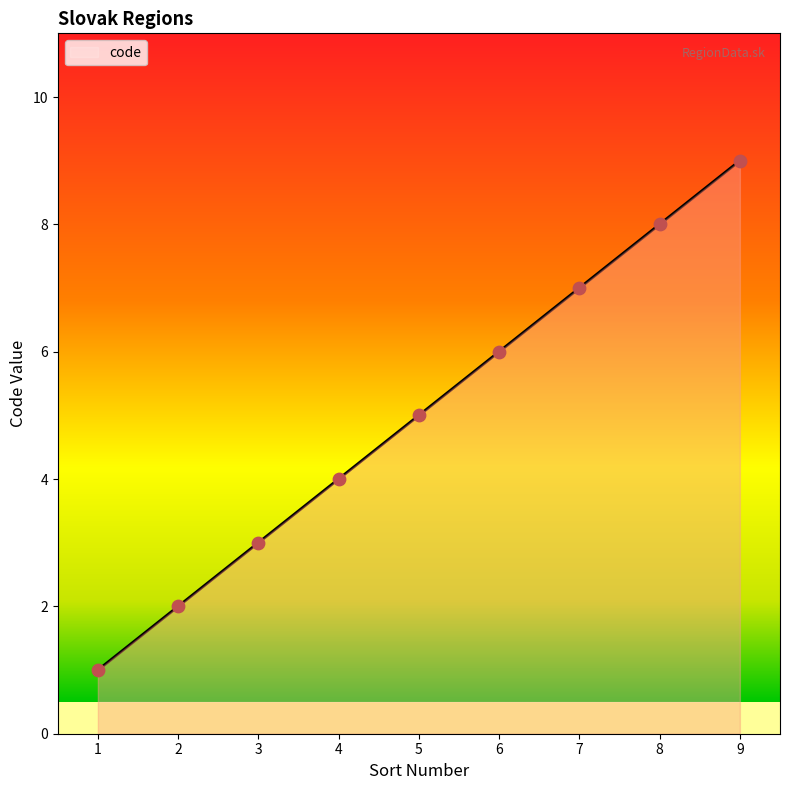

What is the change in value from 5 to 8?

+3